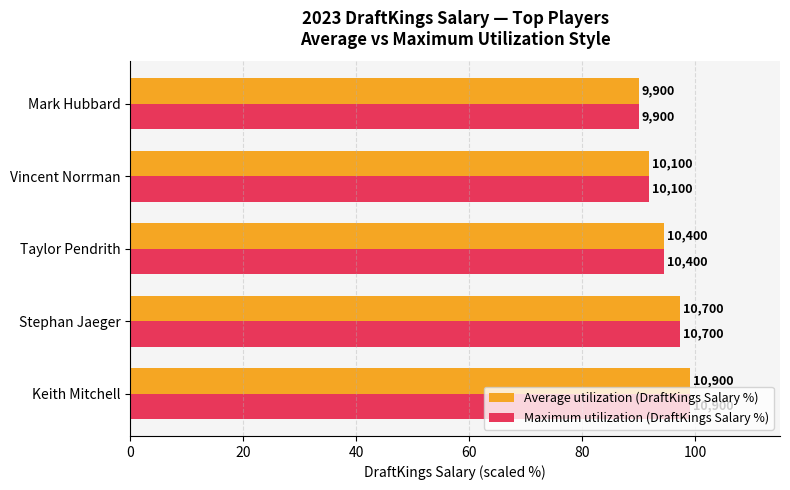

What are all the series names shown in the legend?

Average utilization (DraftKings Salary %), Maximum utilization (DraftKings Salary %)